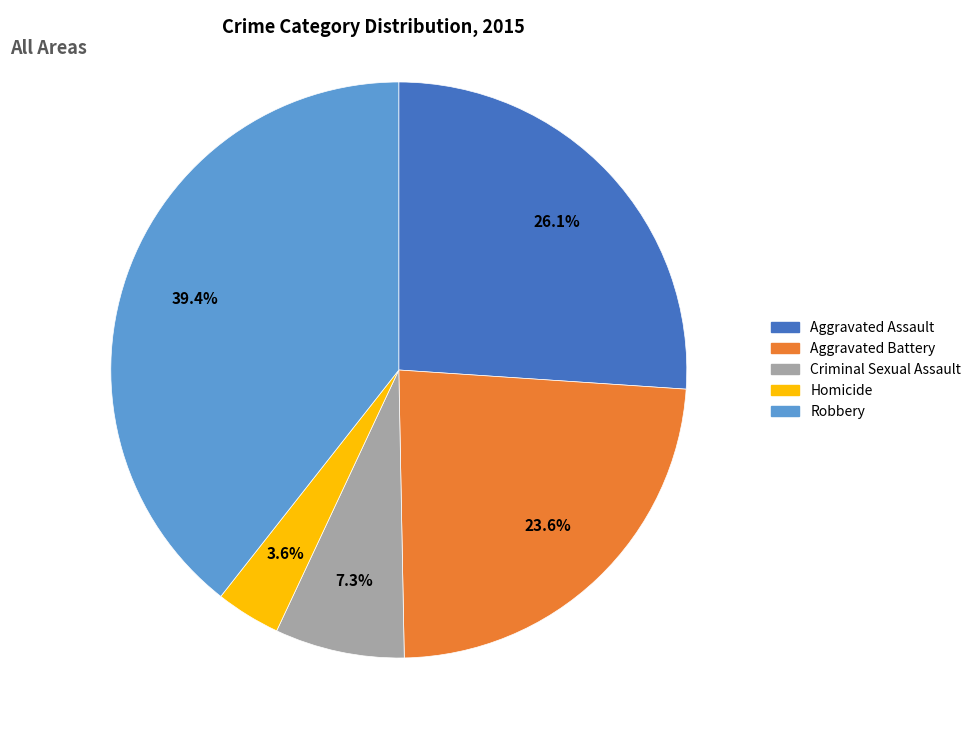

How many segments does this pie chart have?

5